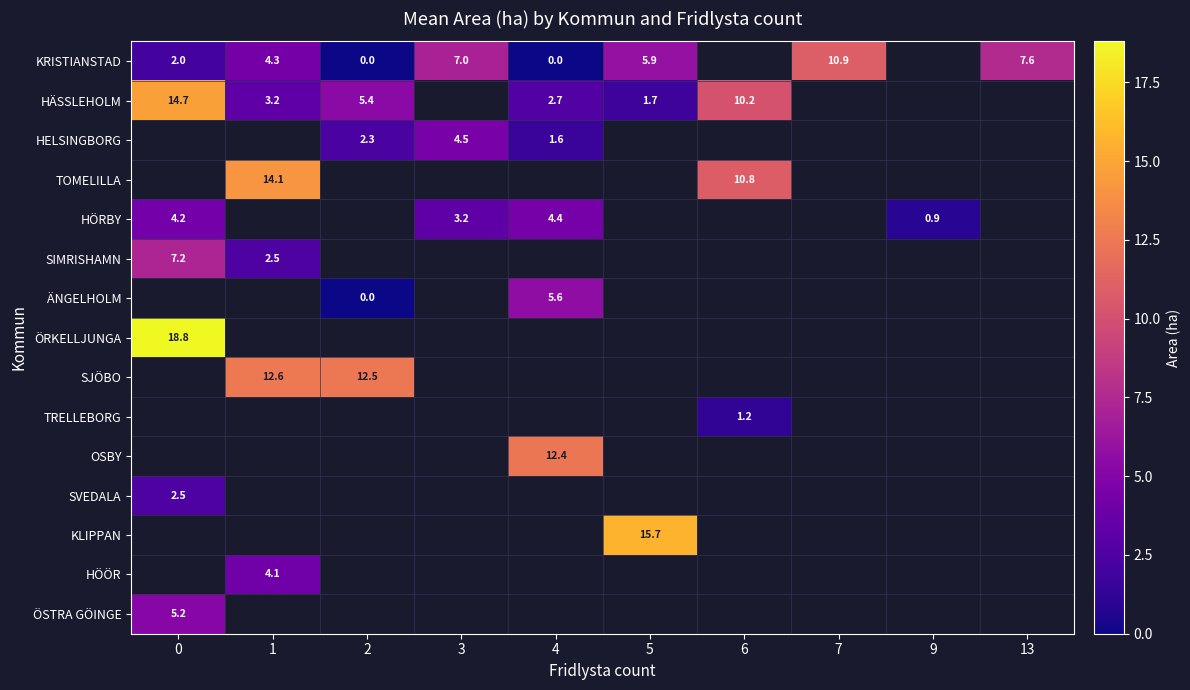

Which series has the widest spread of values?

HÄSSLEHOLM